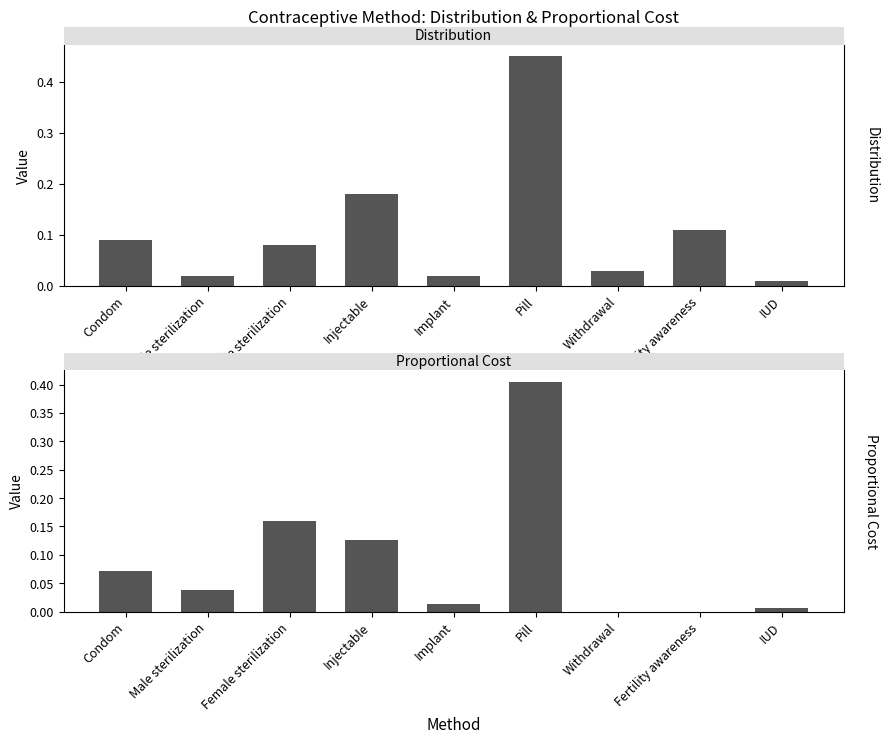

How many bars are there in each group?

2